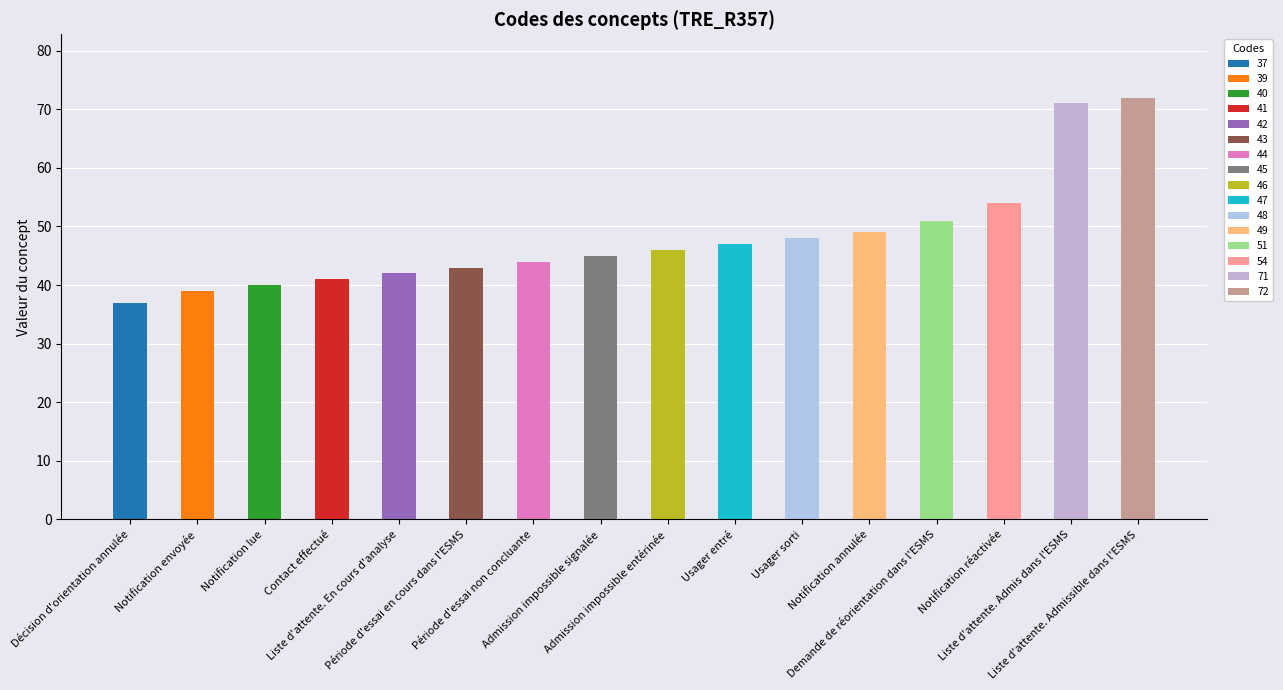

Does the chart contain stacked bars?

No